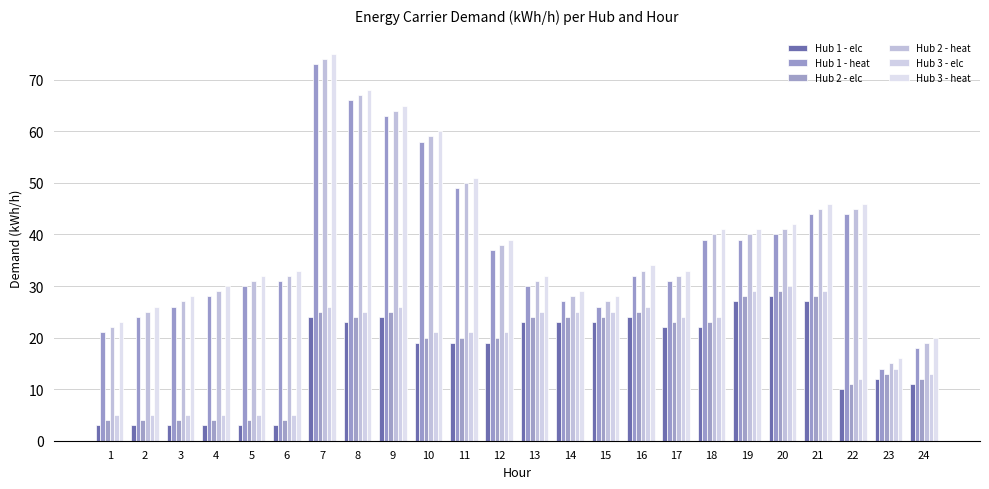

How many distinct data groups are displayed?

6